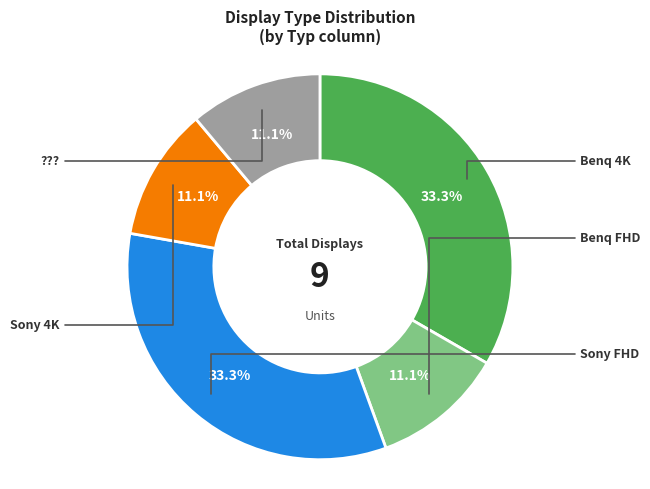

Is there any slice that represents more than half of the pie?

No